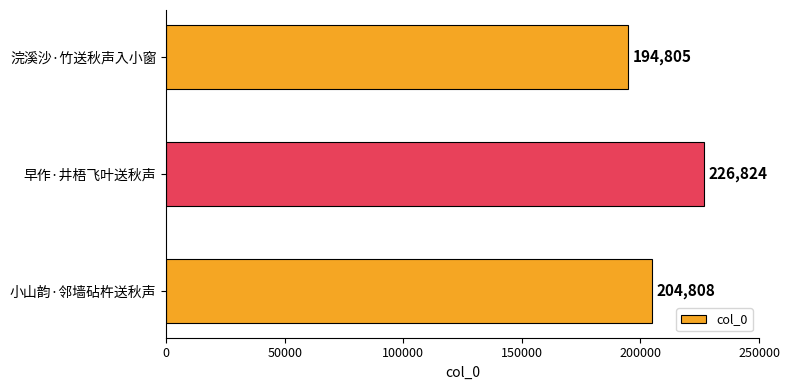

List the labels in order of value, smallest first.

浣溪沙·竹送秋声入小窗, 小山韵·邻墙砧杵送秋声, 早作·井梧飞叶送秋声